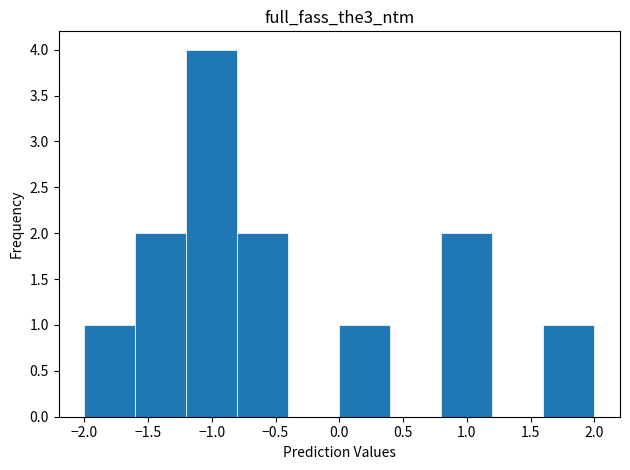

What is the height of the bar covering 0.8 to 1.2 on the x-axis? The values are not printed on the chart, so give them approximately, as read against the axis.

2